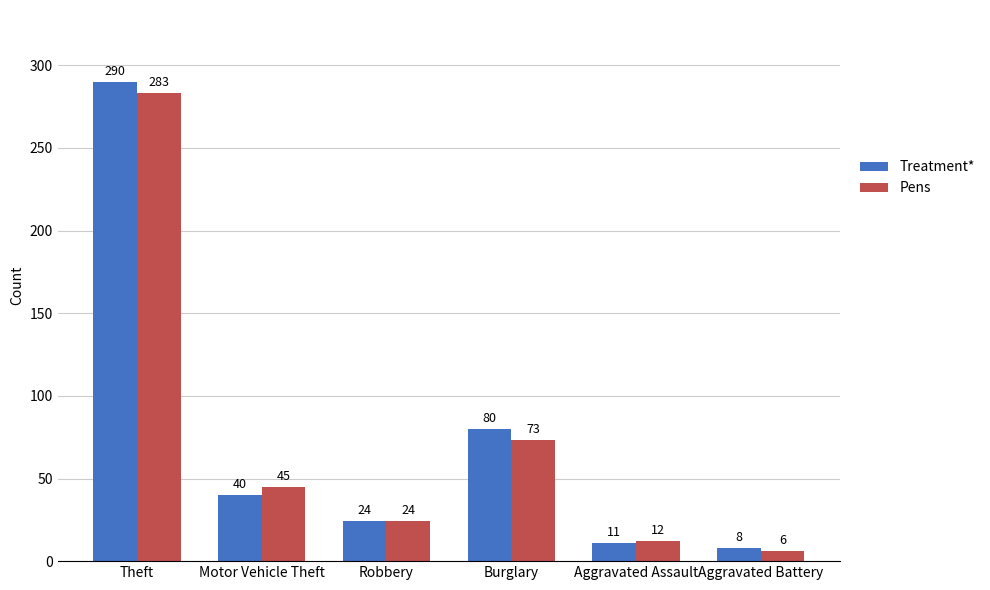

What is the spread (max minus min) of values at Burglary?

7